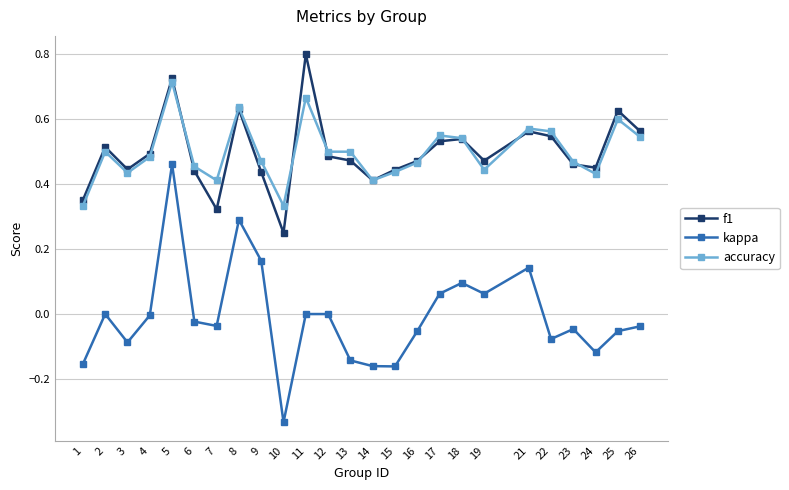

True or false: accuracy and kappa intersect in this chart.

False